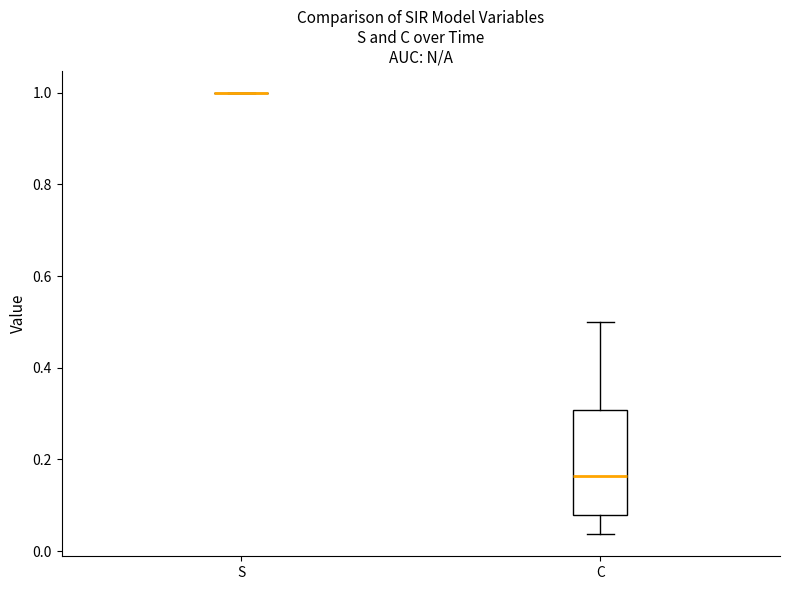

Reading left to right, transcribe this box plot: for each box, give where its median line is, the range the box spans, and where its two whiskers end, as read against the y-axis. The values are not printed on the chart, so give them approximately, as read against the axis.

S: box collapsed to a line at 1.00, whiskers 1.00 to 1.00
C: median 0.16, box 0.08 to 0.30, whiskers 0.04 to 0.50